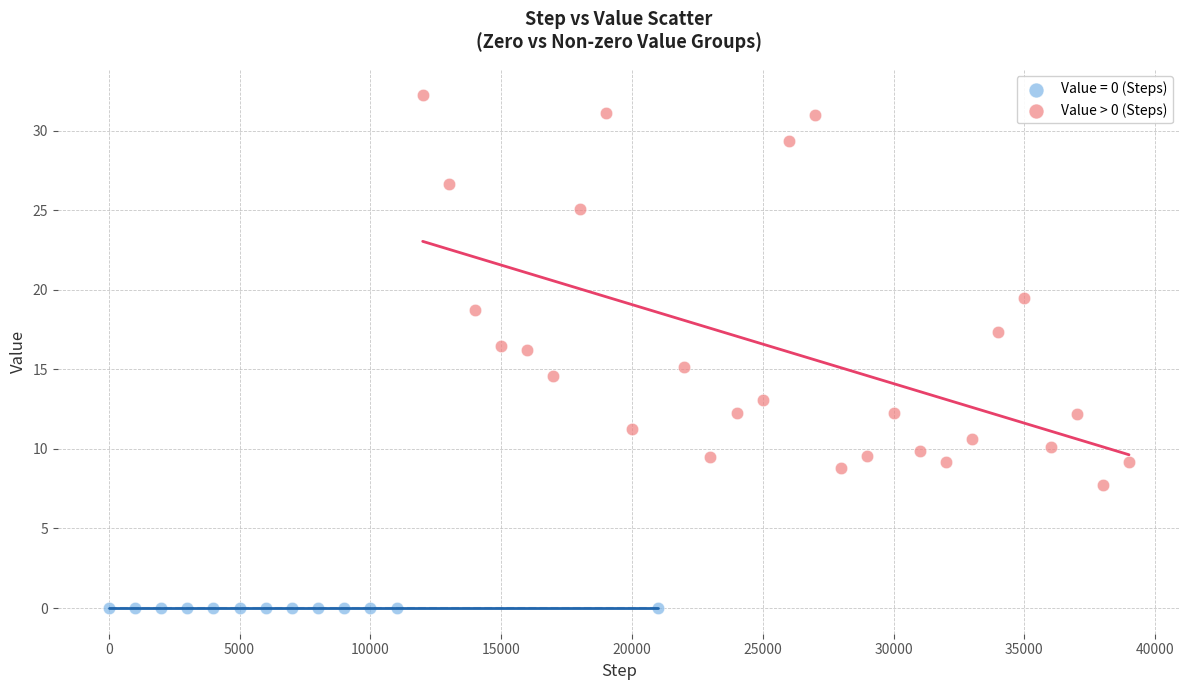

Which series reaches the maximum Y coordinate?

Value > 0 (Steps)